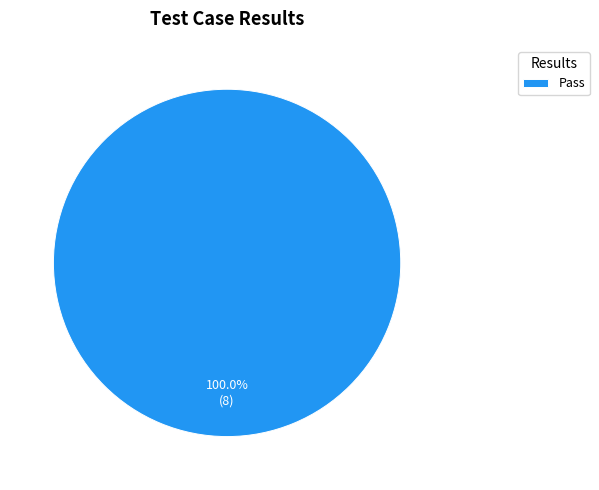

Rank the categories by value from lowest to highest.

Pass